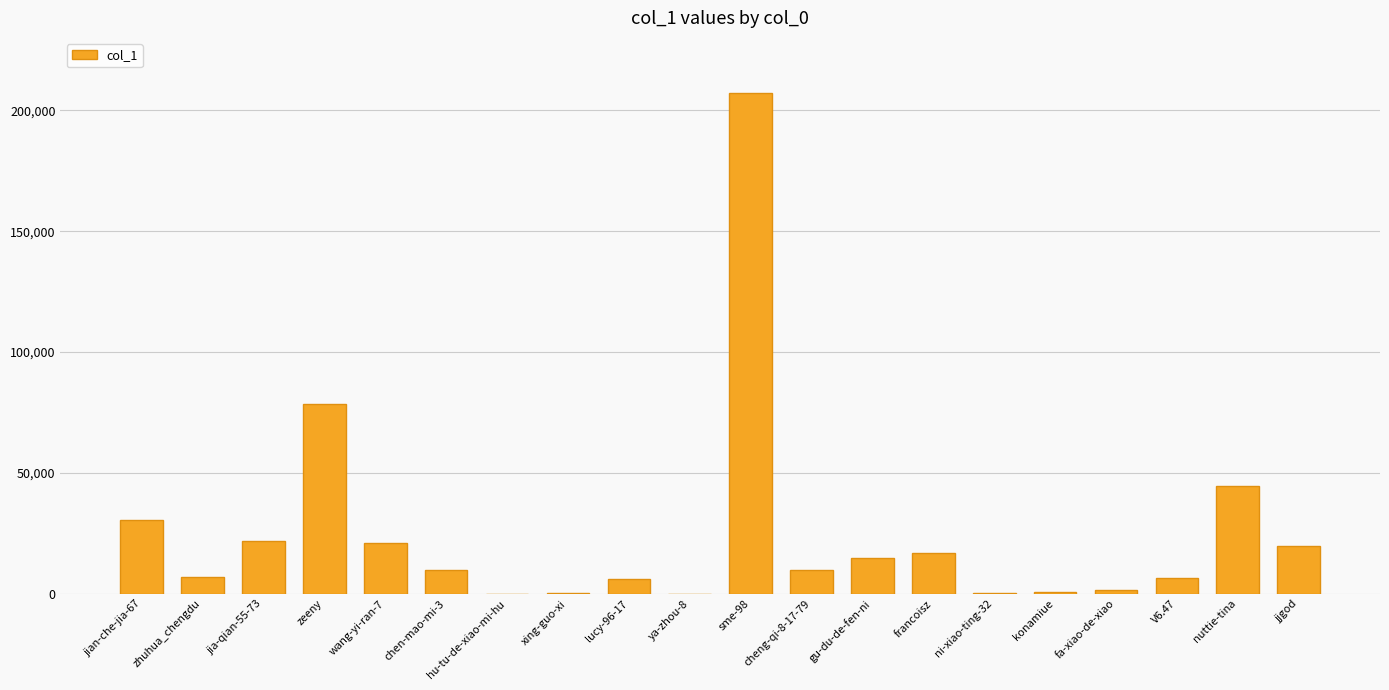

Count the number of data series in this chart.

1